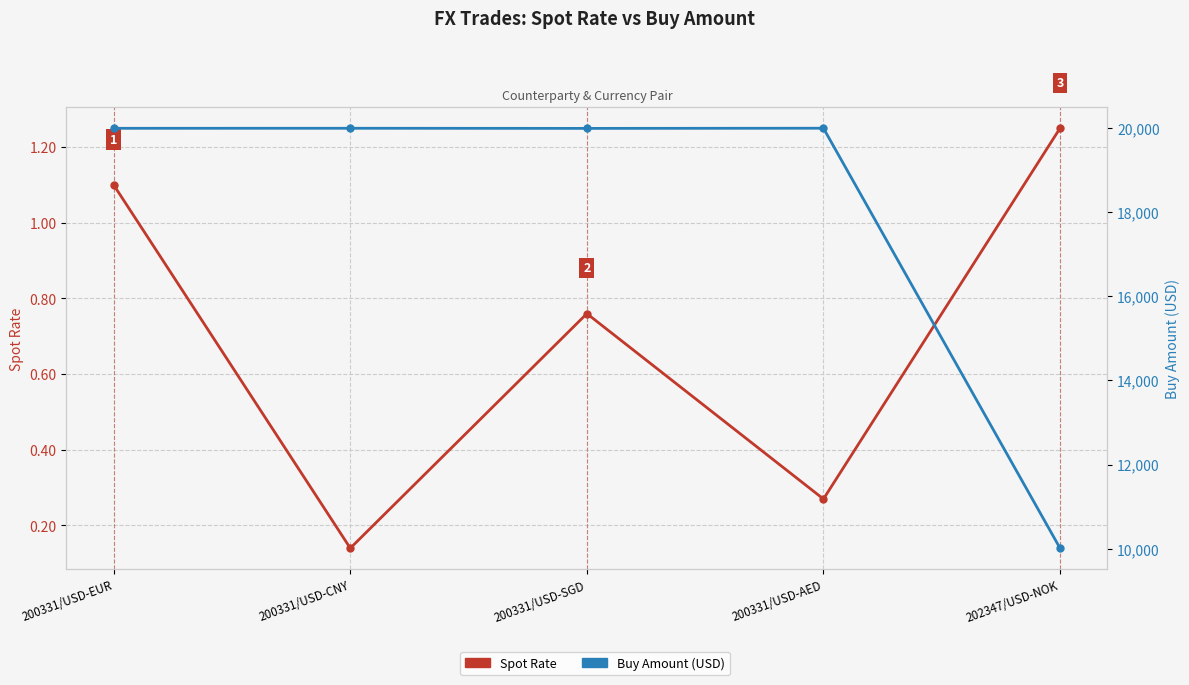

At which label does Buy Amount reach its peak?

200331/USD-AED